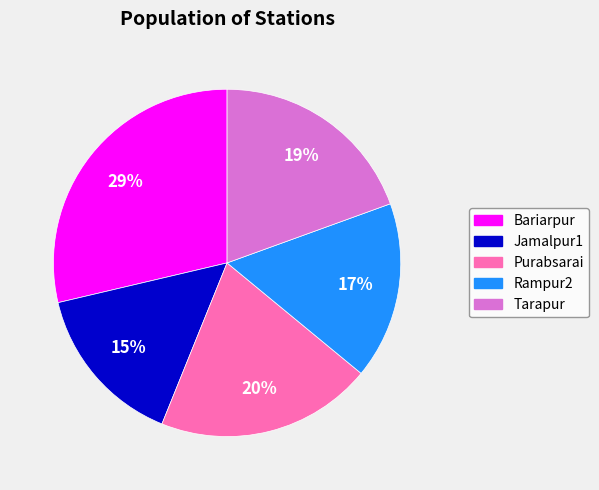

Count the number of slices in the pie.

5